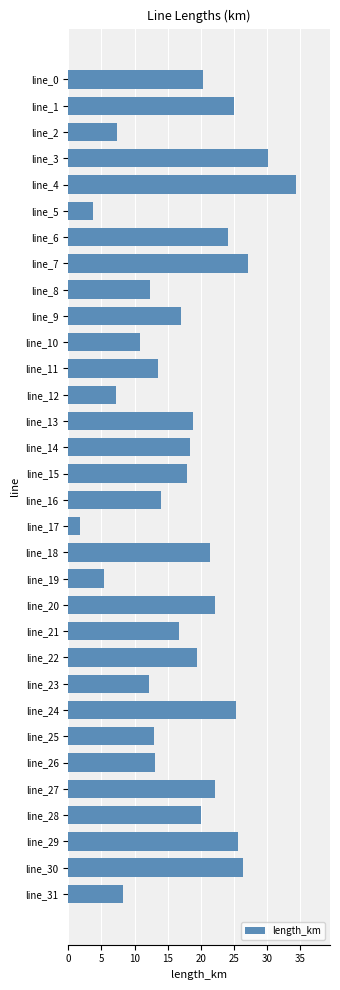

At which category does the chart reach its peak across all series?

line_4